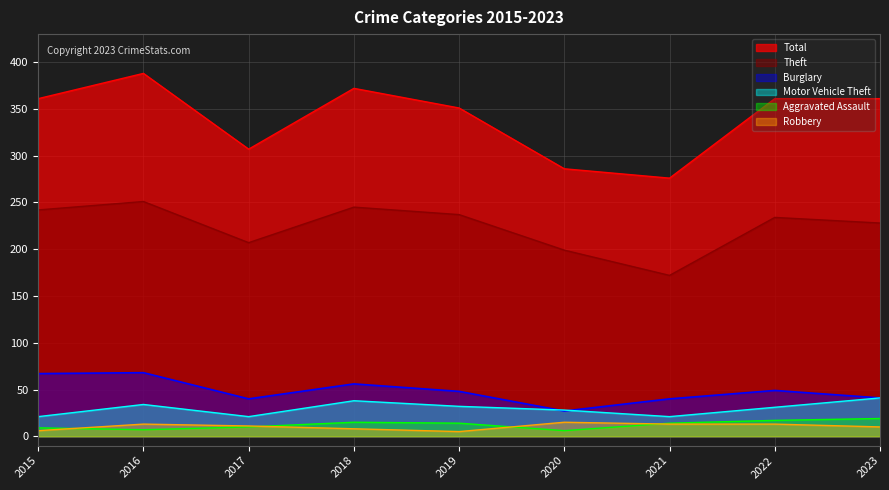

Rank the series at 2023 from highest to lowest value.

Total, Theft, Burglary, Motor Vehicle Theft, Aggravated Assault, Robbery